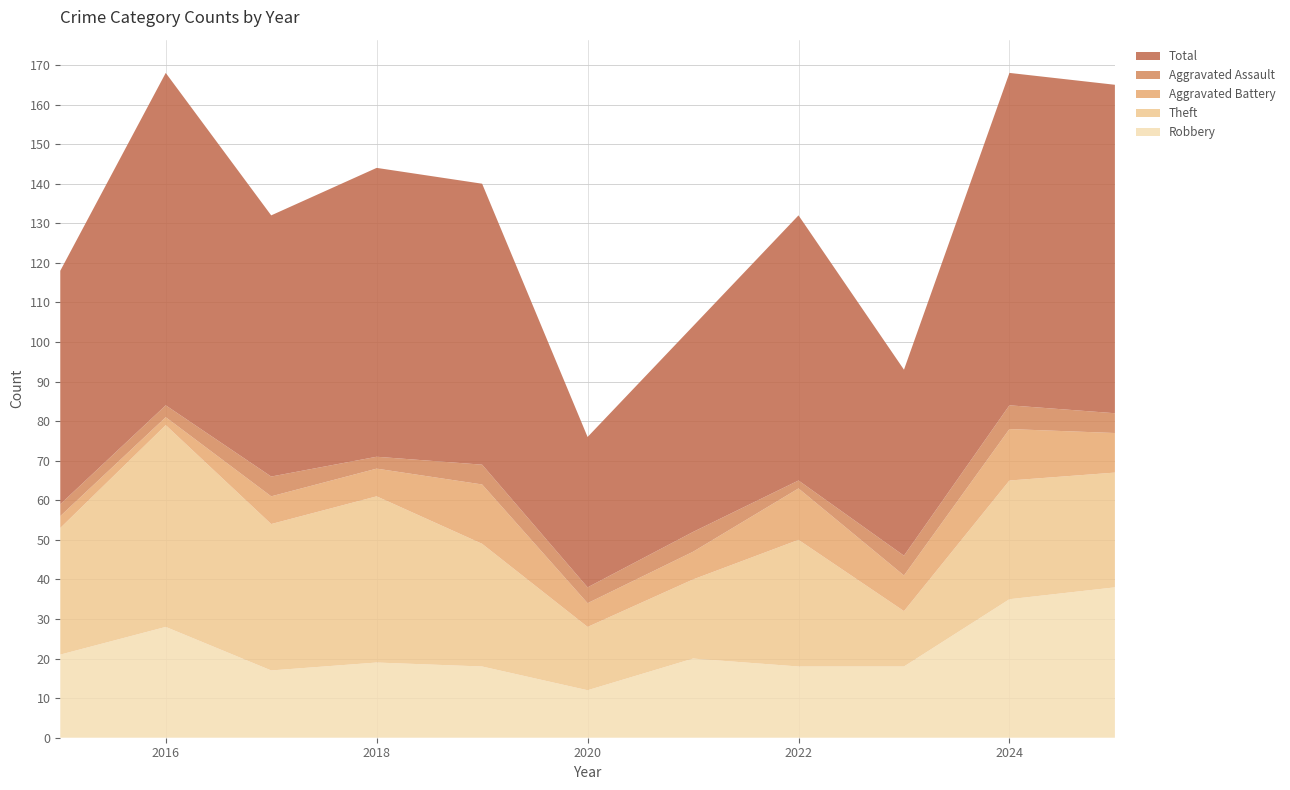

Reading left to right, transcribe all the data shown in this chart.

Robbery: 21	28	17	19	18	12	20	18	18	35	38
Theft: 32	51	37	42	31	16	20	32	14	30	29
Aggravated Battery: 3	2	7	7	15	6	7	13	9	13	10
Aggravated Assault: 3	3	5	3	5	4	5	2	5	6	5
Total: 59	84	66	73	71	38	52	67	47	84	83